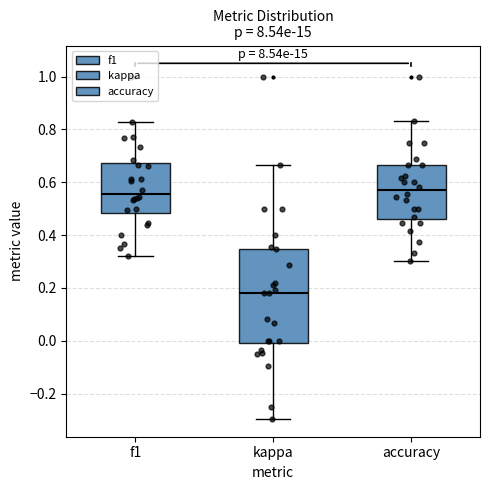

Which box is the tallest, from its lower edge to its upper edge?

kappa